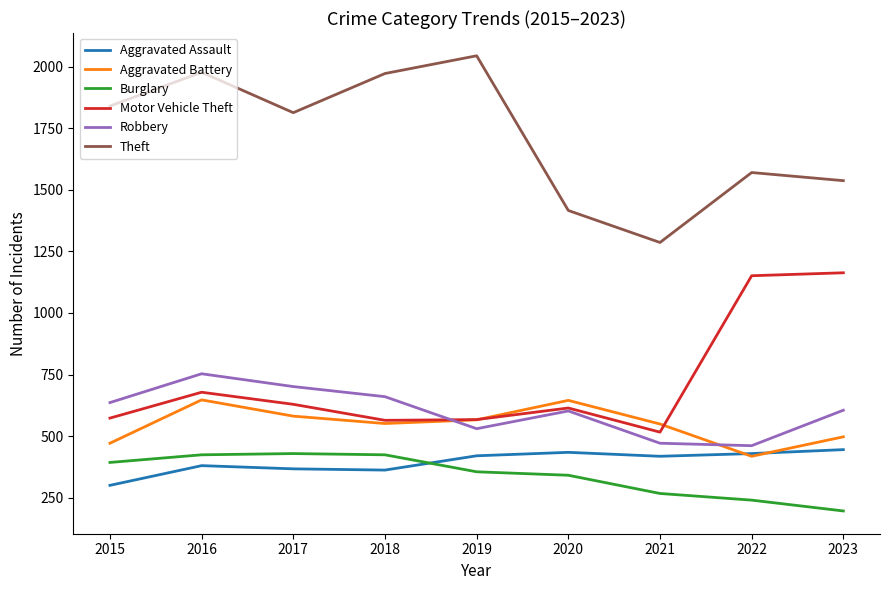

Rank the series at 2021 from highest to lowest value.

Theft, Aggravated Battery, Motor Vehicle Theft, Robbery, Aggravated Assault, Burglary